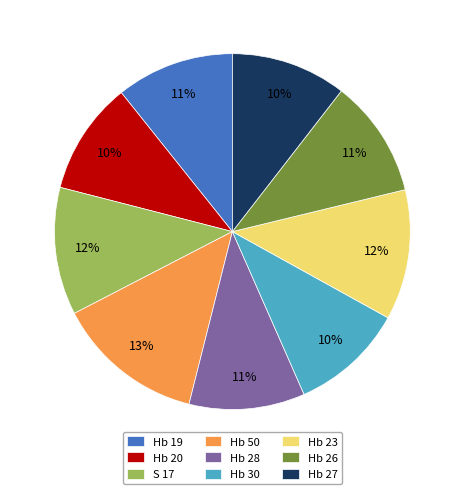

How many slices are in this pie chart?

9